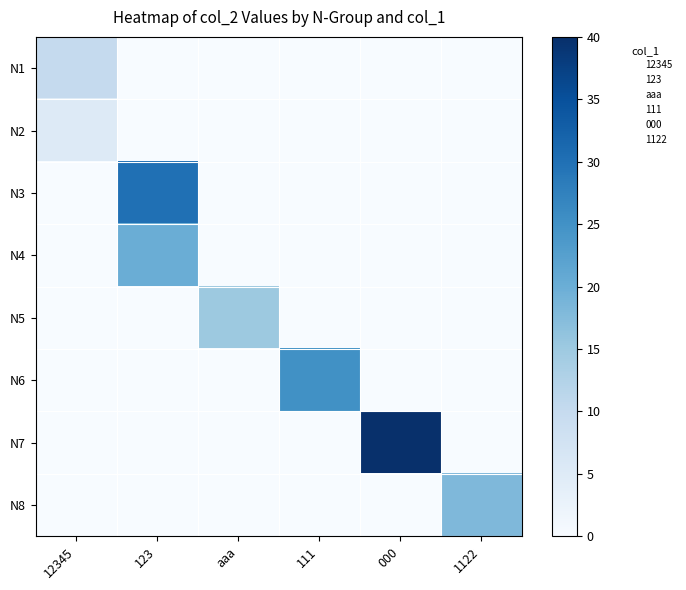

Reading left to right, extract all data points from this chart.

N1: 12345=10	123=0	aaa=0	111=0	000=0	1122=0
N2: 12345=5	123=0	aaa=0	111=0	000=0	1122=0
N3: 12345=0	123=30	aaa=0	111=0	000=0	1122=0
N4: 12345=0	123=20	aaa=0	111=0	000=0	1122=0
N5: 12345=0	123=0	aaa=15	111=0	000=0	1122=0
N6: 12345=0	123=0	aaa=0	111=25	000=0	1122=0
N7: 12345=0	123=0	aaa=0	111=0	000=40	1122=0
N8: 12345=0	123=0	aaa=0	111=0	000=0	1122=18